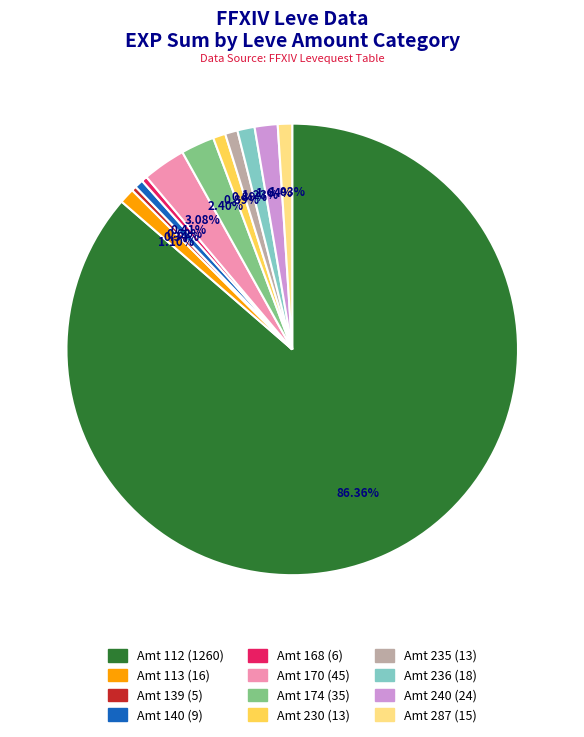

How many segments does this pie chart have?

12